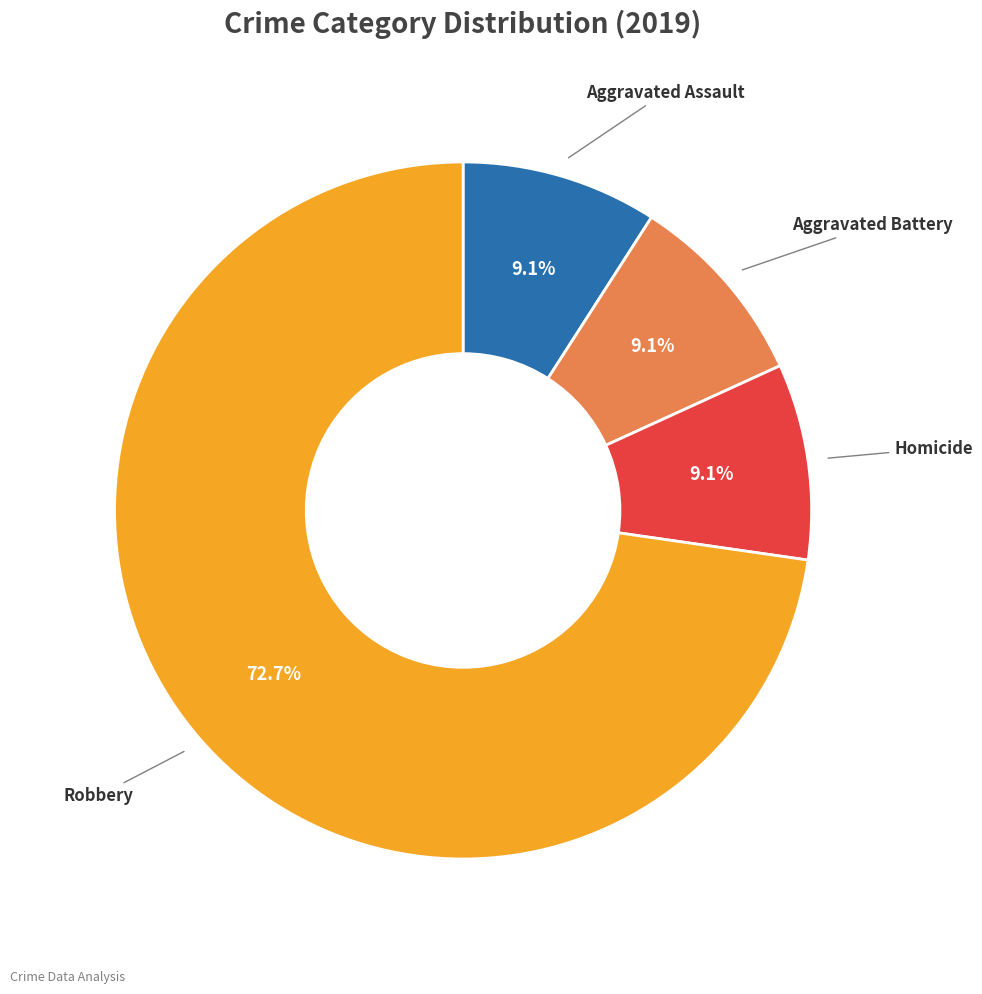

Is there any slice that represents more than half of the pie?

Yes